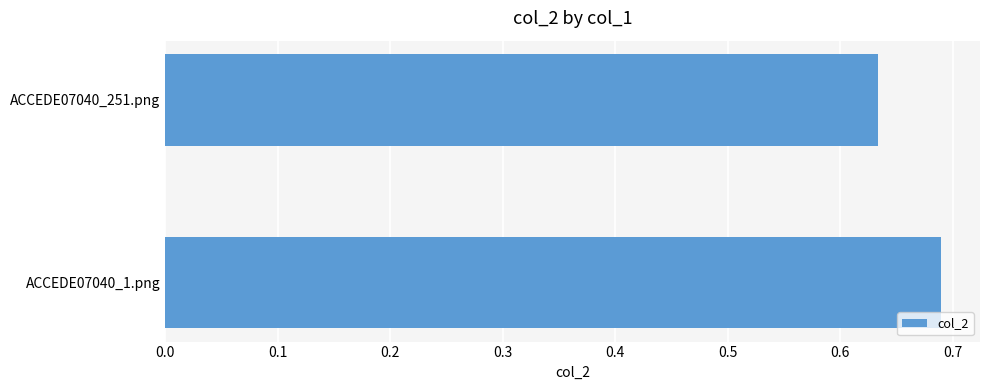

Count the values in the range 0 to 1.

2